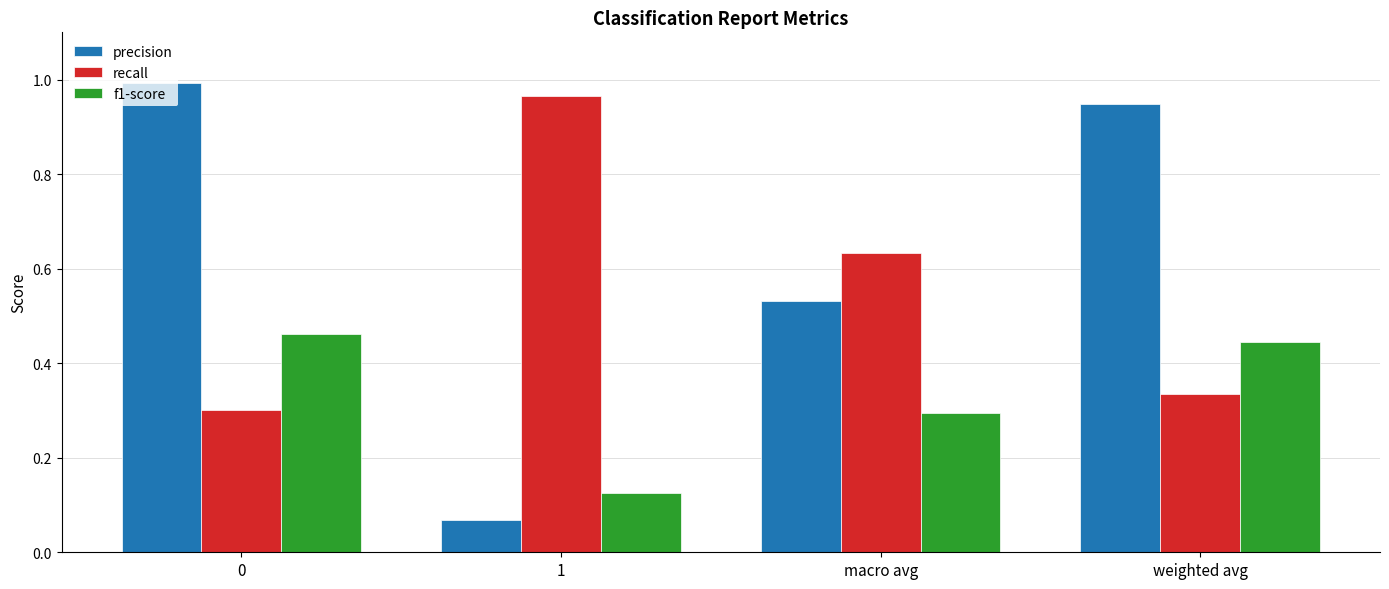

What is the sum of all f1-score values?

1.3